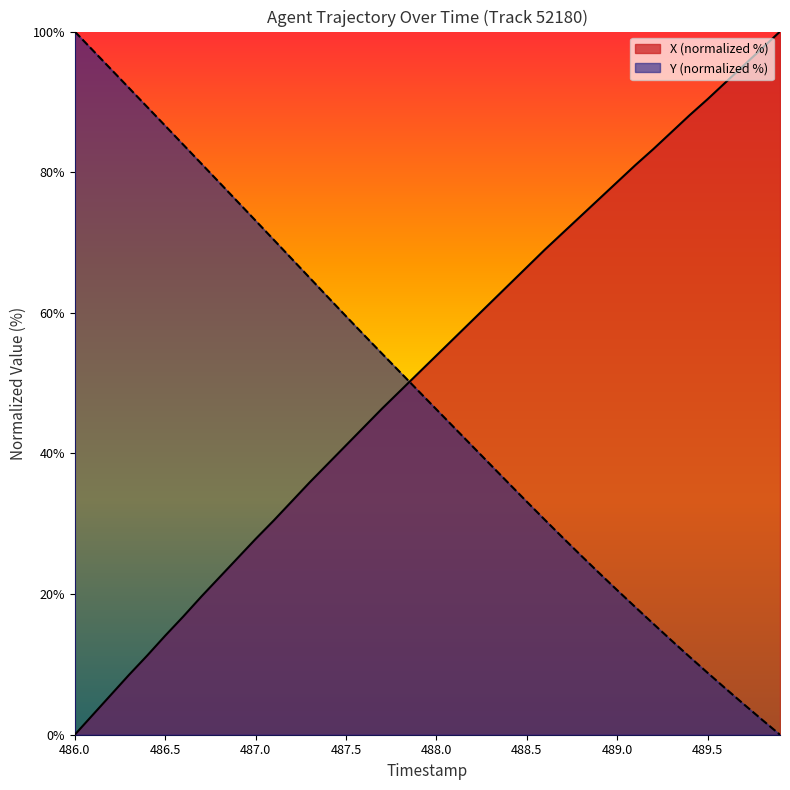

What is the highest value of the Y series?

100.0